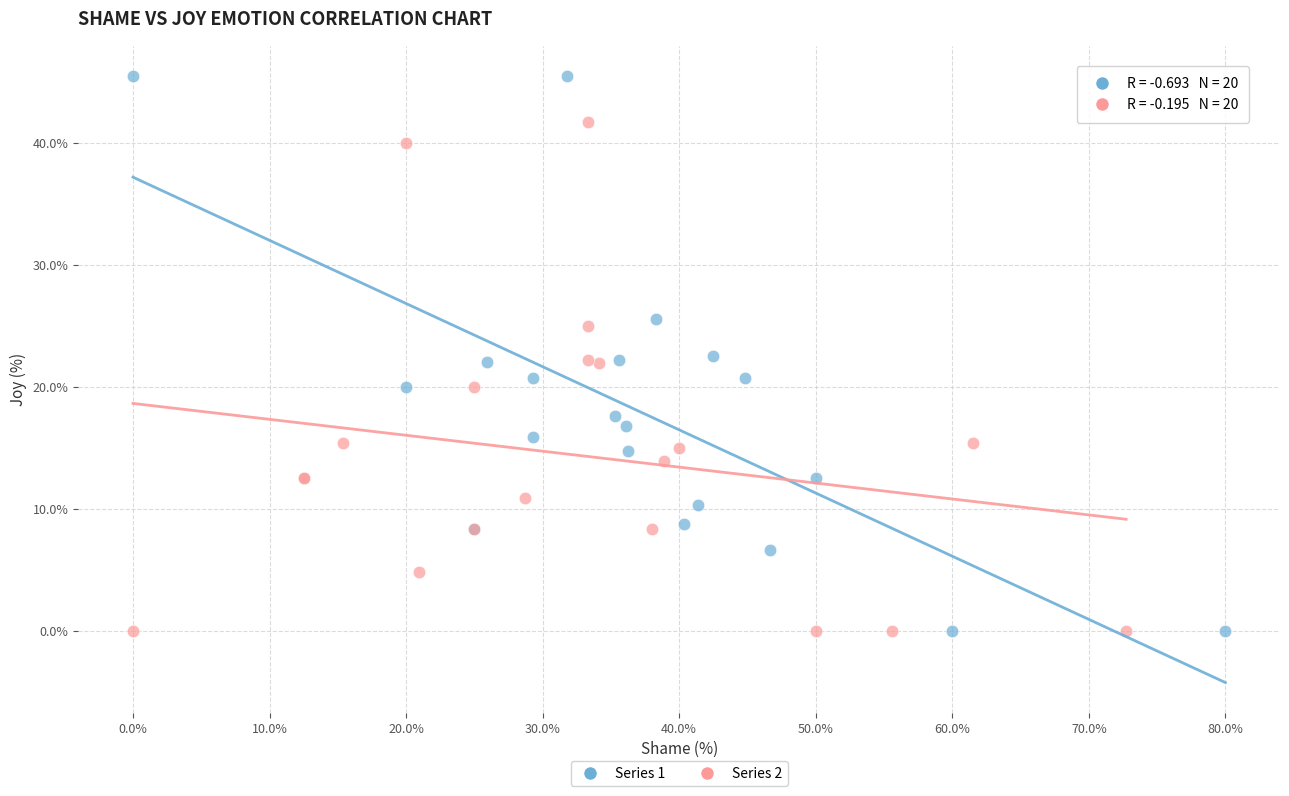

Which series has the widest spread of Y values?

Series 1